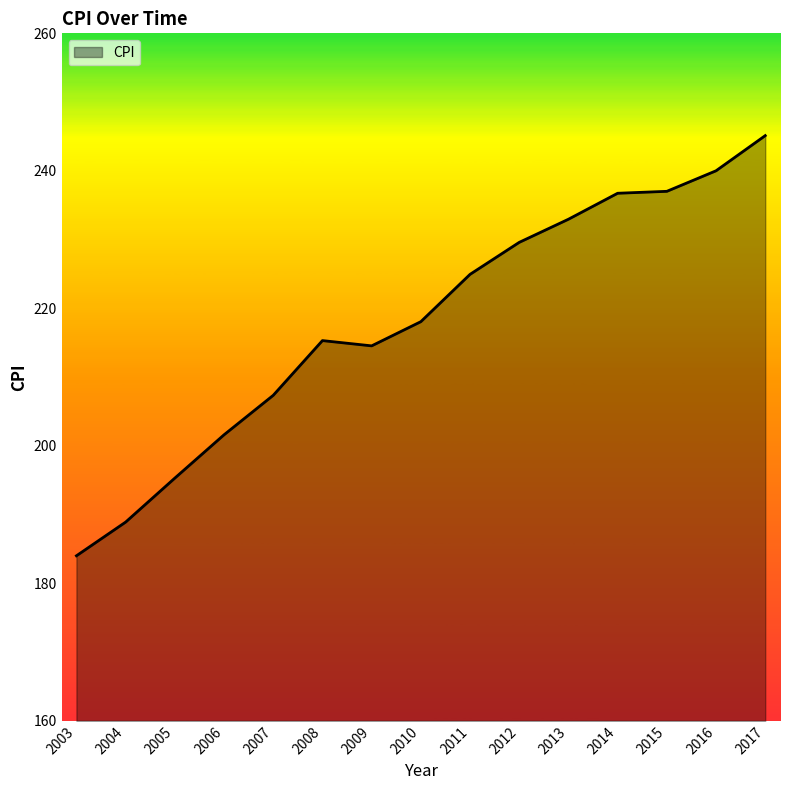

Is it true that the value at 2013 is 330.8?

False